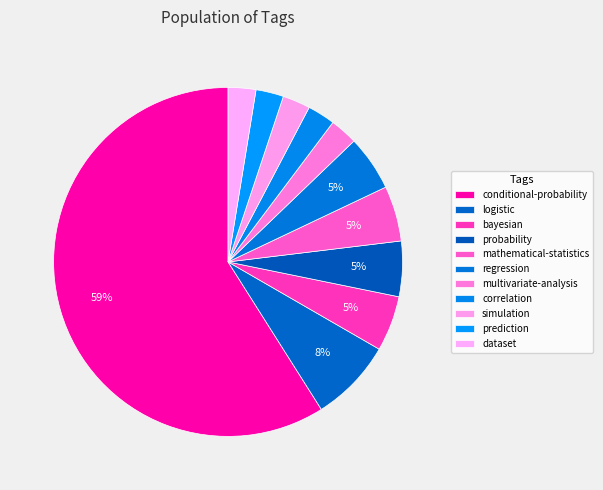

What is the smallest slice in the pie chart?

multivariate-analysis